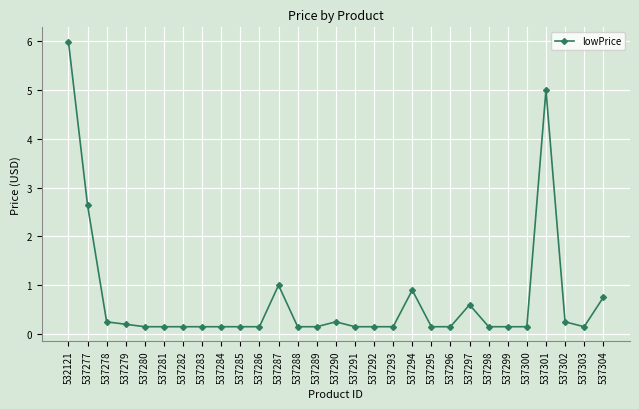

Which has a higher value, 537299 or 537277?

537277